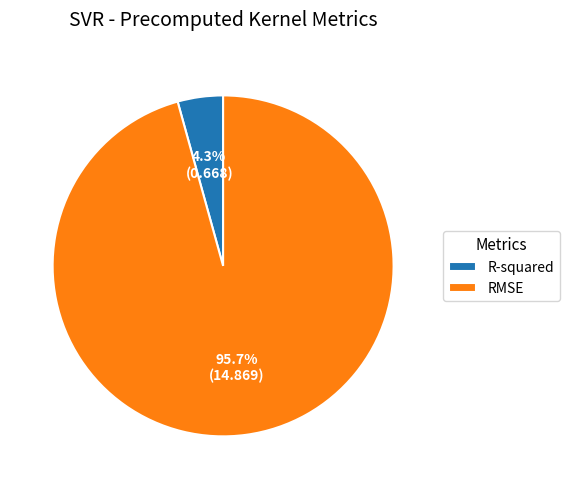

To the nearest percent, what percentage of the pie is R-squared?

4%